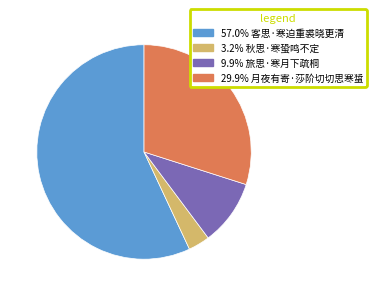

Is there any slice that represents more than half of the pie?

Yes